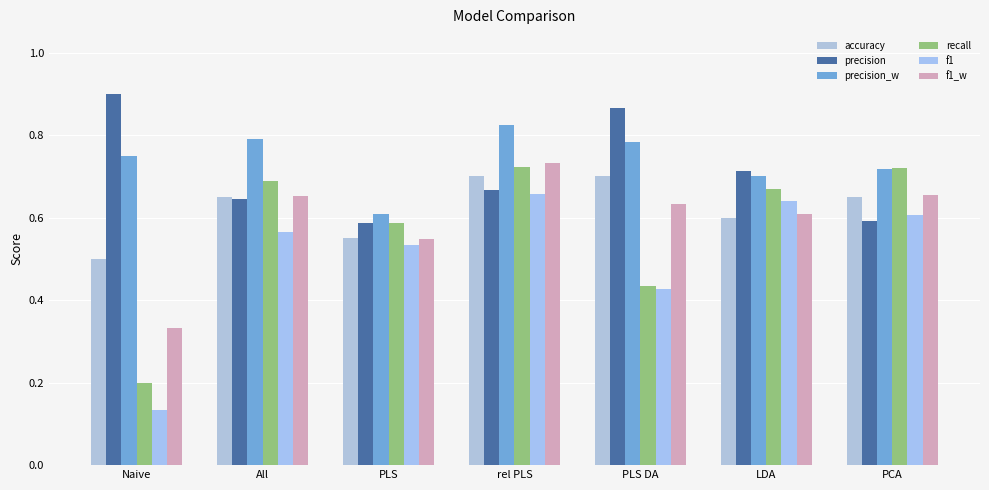

Does the chart contain stacked bars?

No